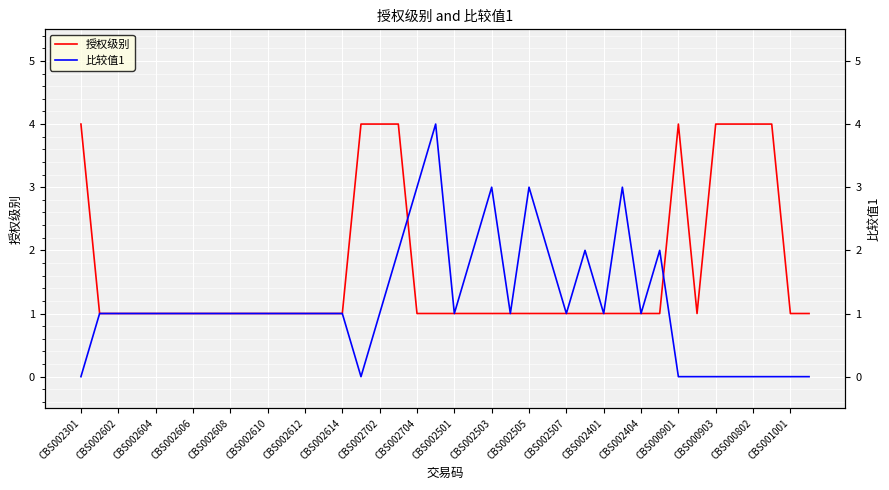

True or false: 授权级别 and 比较值1 intersect in this chart.

True